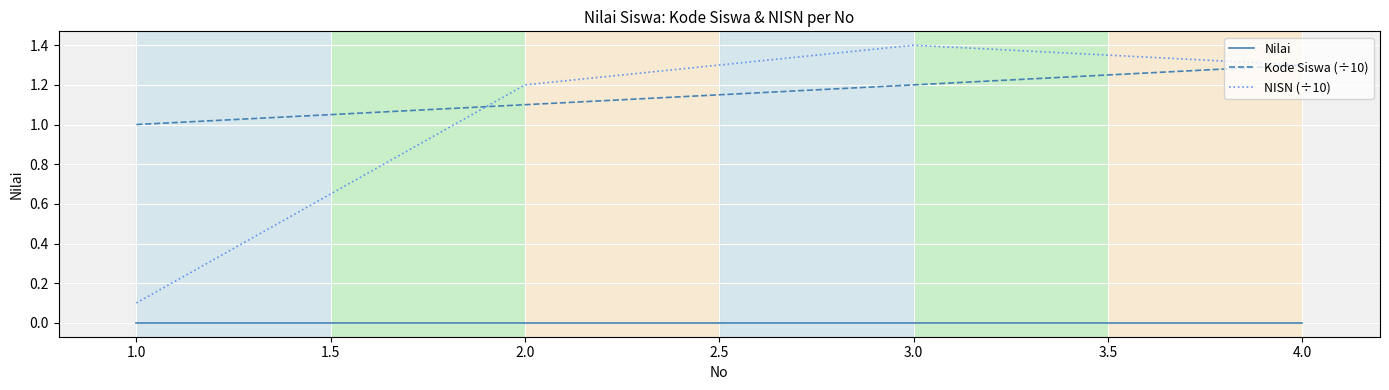

True or false: NISN (÷10) and Nilai cross at least once.

False